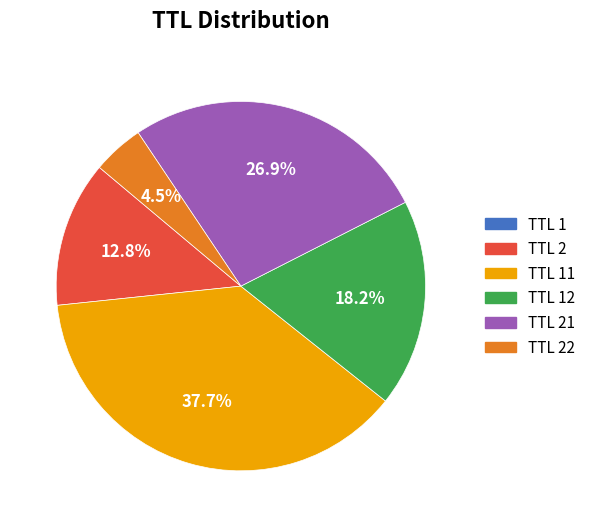

Does any single category account for the majority?

No